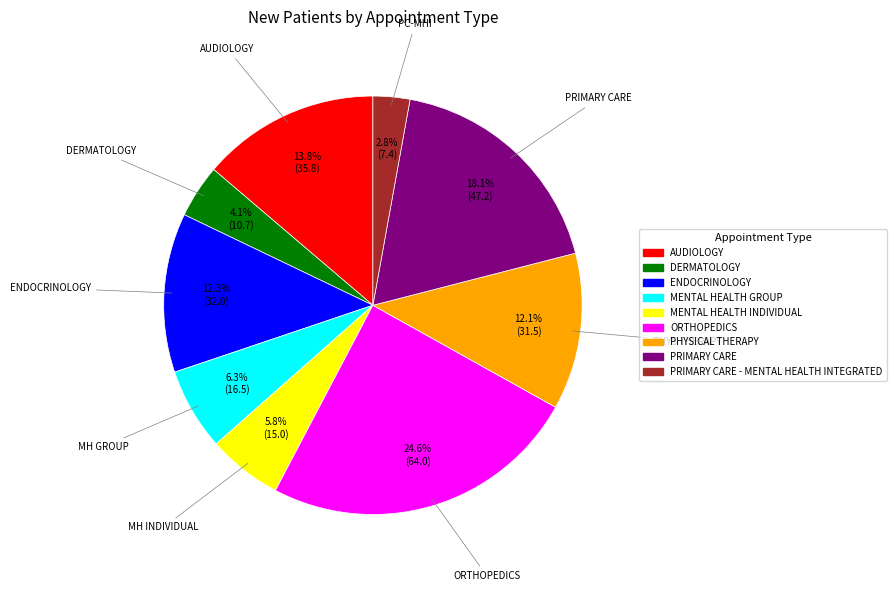

Does any single category account for the majority?

No